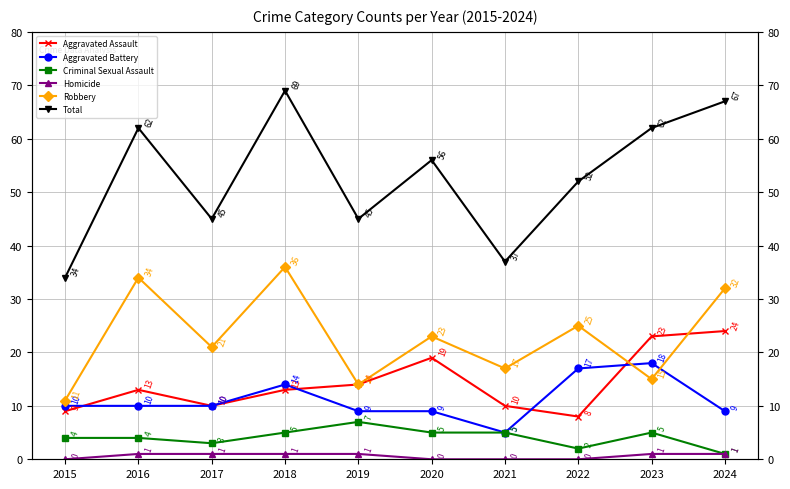

At which category is the sum across all series the highest?

2018